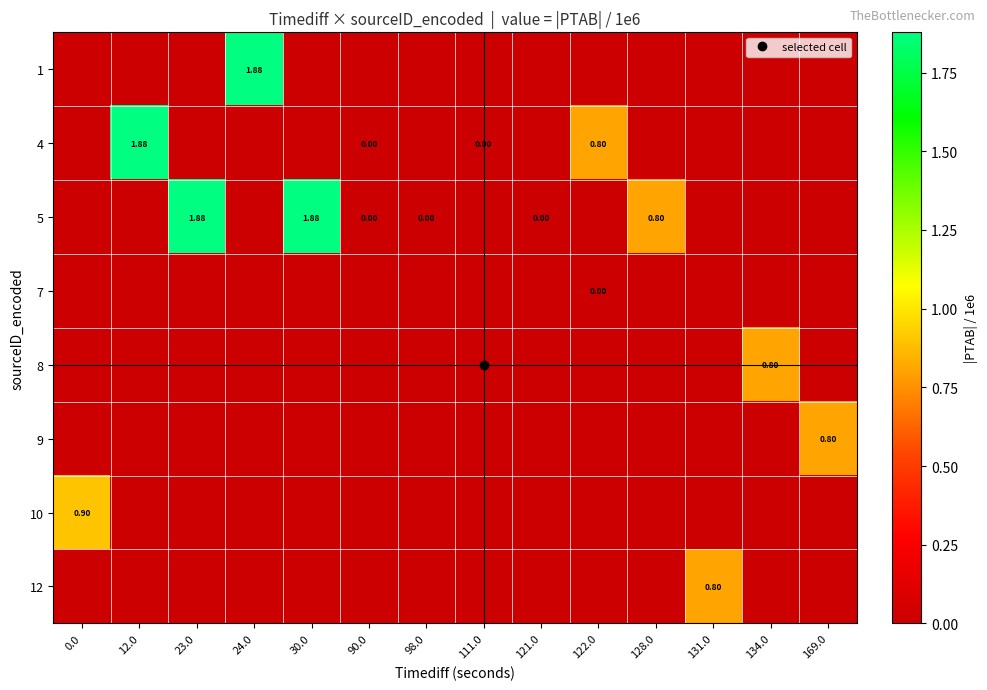

Is it true that 7 equals 0.0 at 128.0?

True